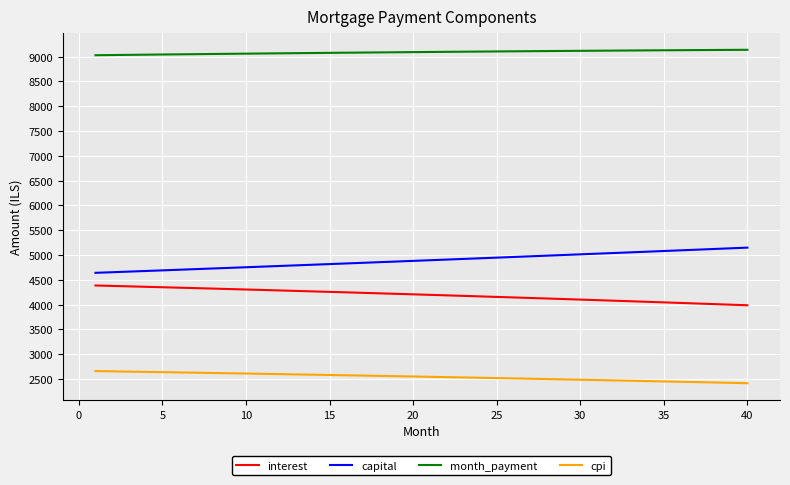

Rank the series by their maximum value, from lowest to highest.

cpi, interest, capital, month_payment